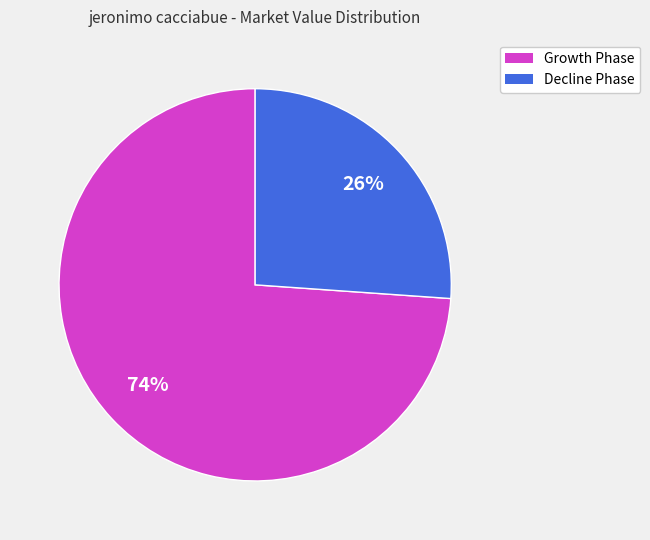

Is there a majority slice in this chart?

Yes